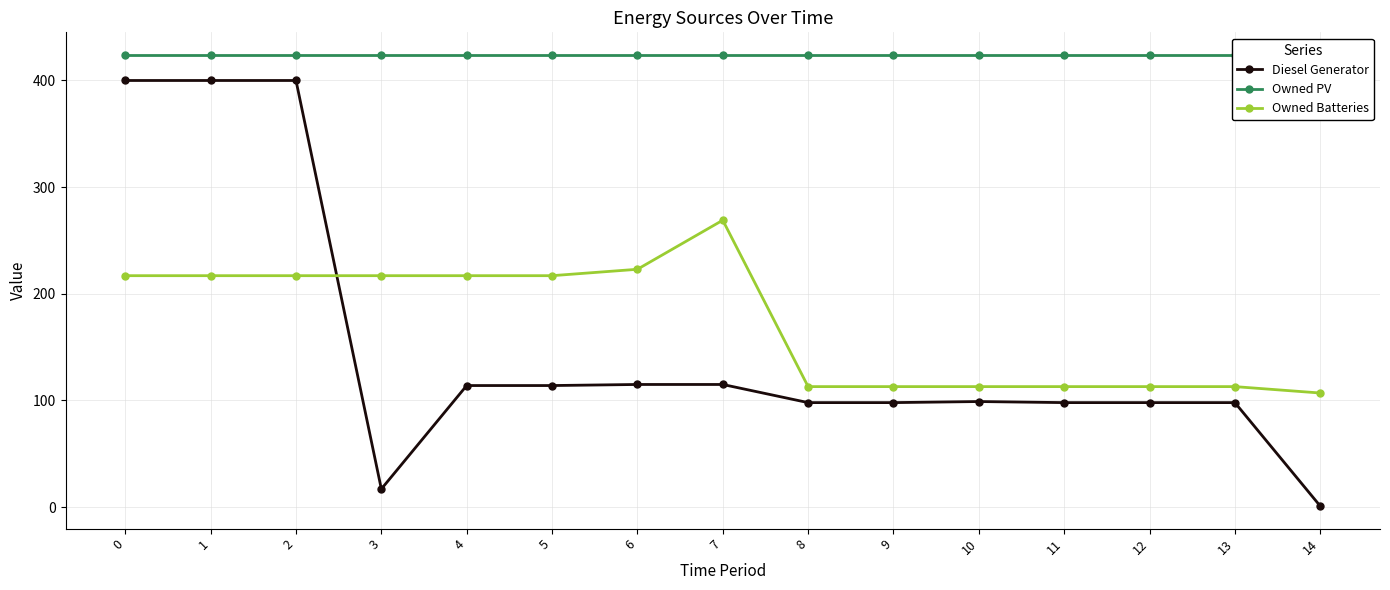

True or false: Owned PV has more than 1 points higher than both neighbors.

False